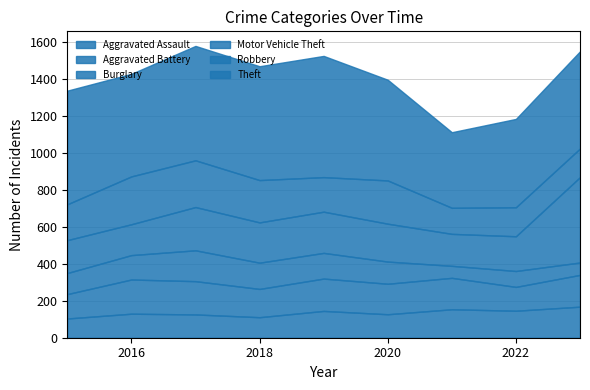

Reading left to right, extract all data points from this chart.

Aggravated Assault: 104	130	126	111	145	127	154	146	168
Aggravated Battery: 132	185	180	153	175	165	170	129	172
Burglary: 114	132	167	142	139	120	65	86	67
Motor Vehicle Theft: 178	167	234	218	223	205	173	188	462
Robbery: 194	259	253	229	187	234	141	157	155
Theft: 615	555	619	616	656	545	409	478	526